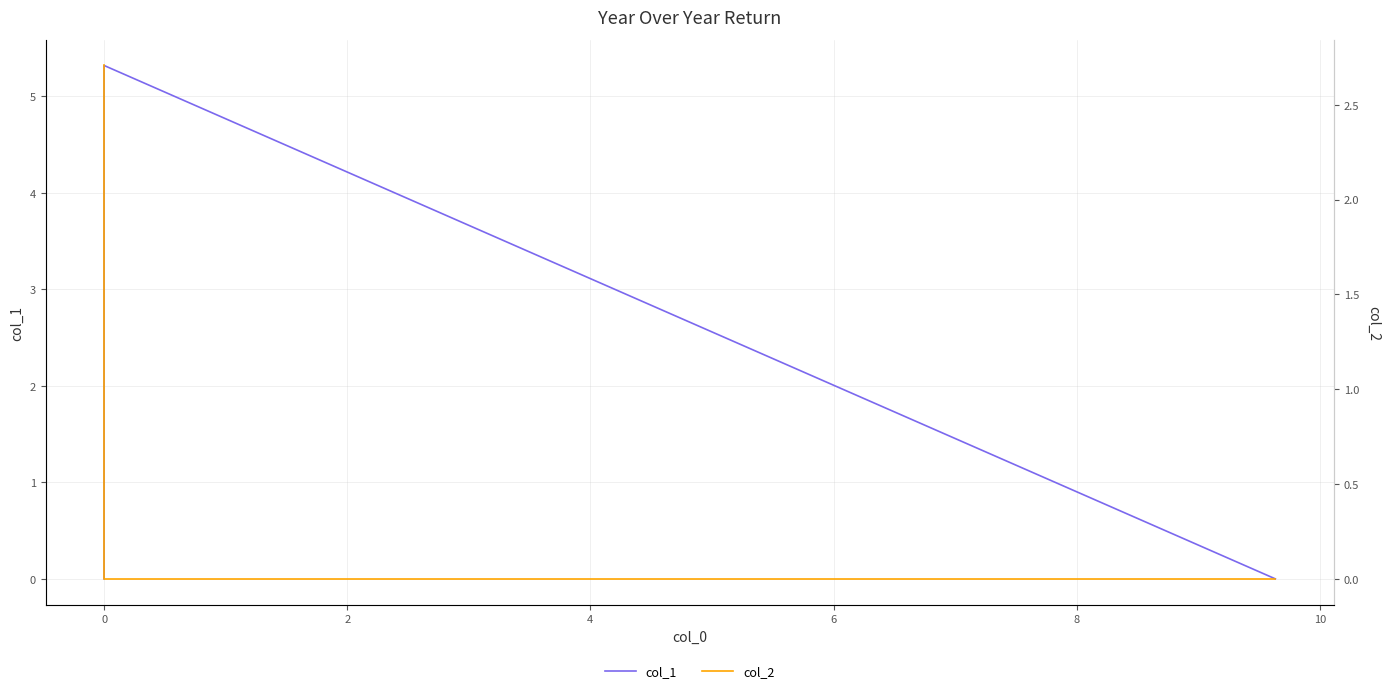

Which series has the largest total across all categories?

col_1